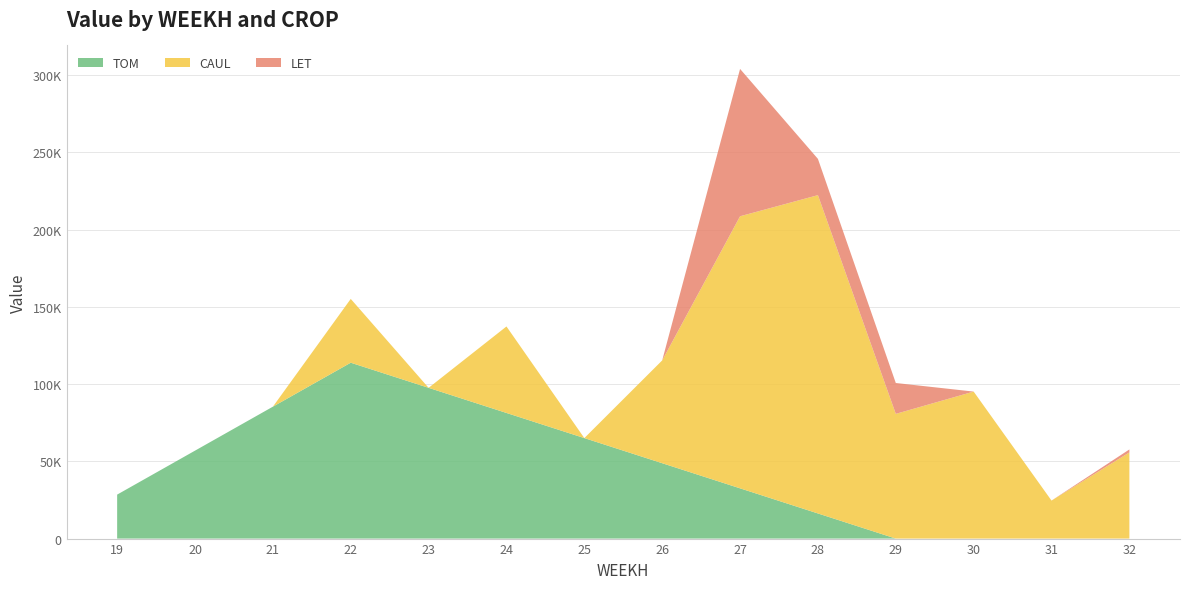

Reading left to right, extract all data points from this chart.

TOM: 28462.2	56924.5	85386.8	113849.0	97584.9	81320.7	65056.6	48792.4	32528.3	16264.1	0.0	0.0	0.0	0.0
CAUL: 0.0	0.0	0.0	41305.5	0.0	55992.5	0.0	66553.6	176121.0	206051.7	80733.5	95153.9	24600.0	55794.0
LET: 0.0	0.0	0.0	0.0	0.0	0.0	0.0	0.0	95370.5	23472.7	19980.0	0.0	0.0	1909.6